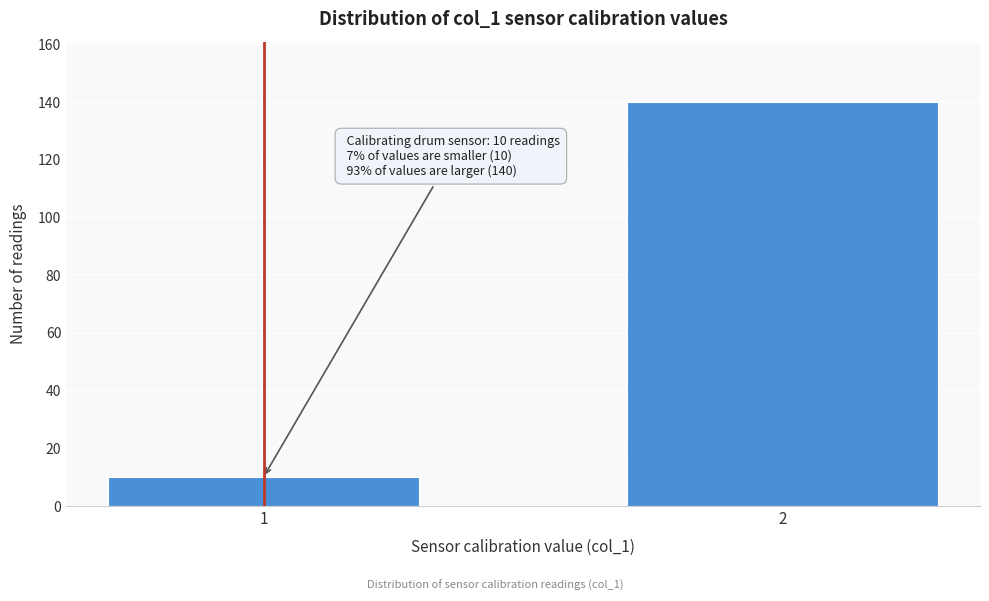

Reading left to right, what are all the values shown in this chart?

1=10	2=140